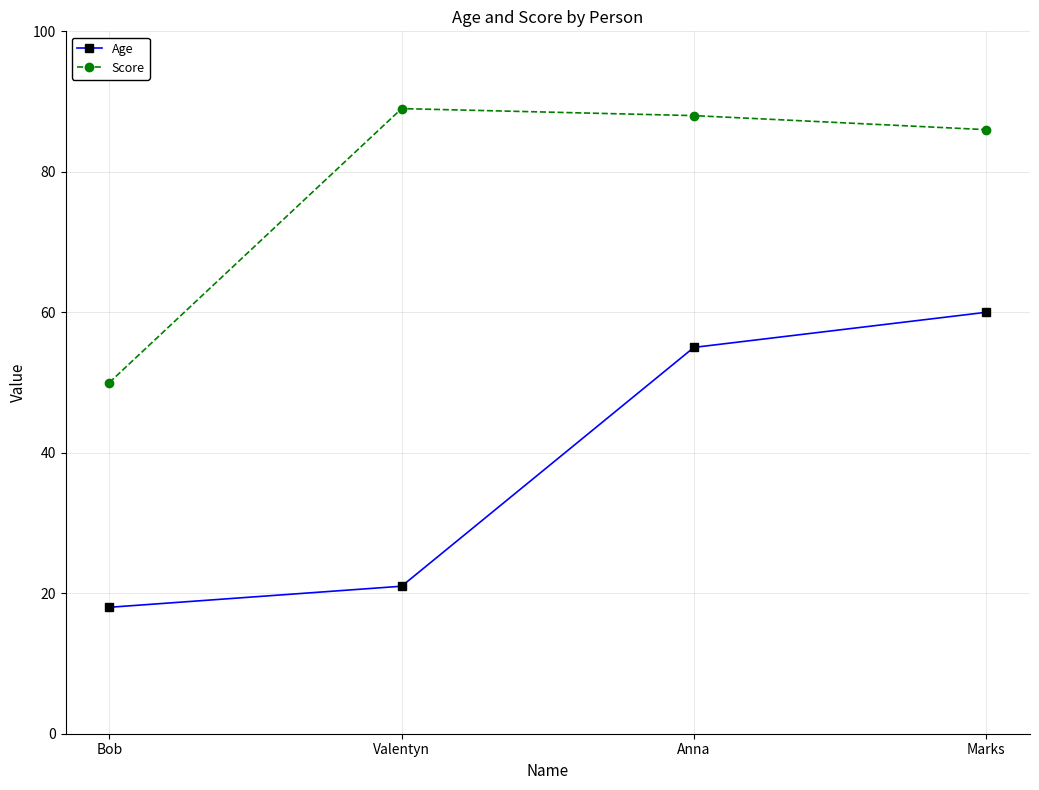

Rank the series by their maximum value, from highest to lowest.

Score, Age